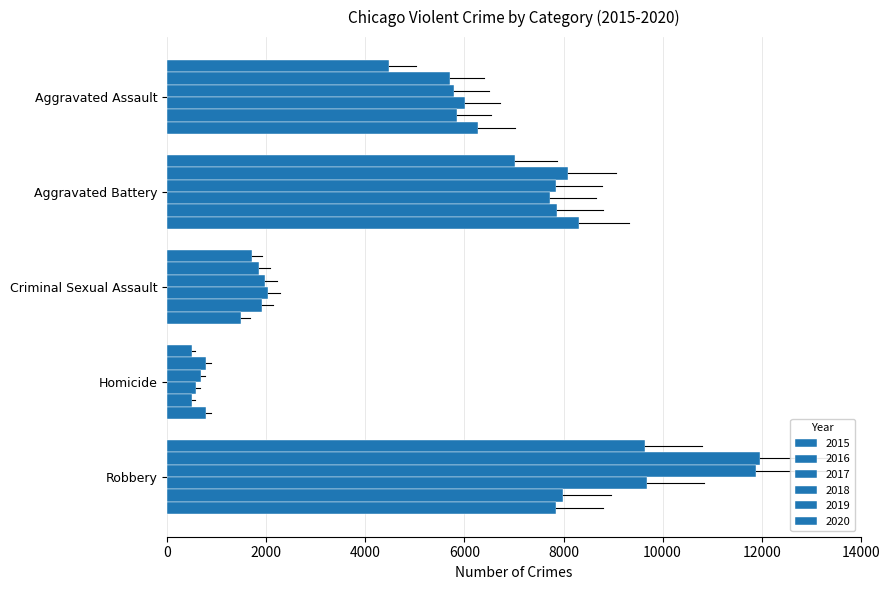

Count the number of data series in this chart.

6